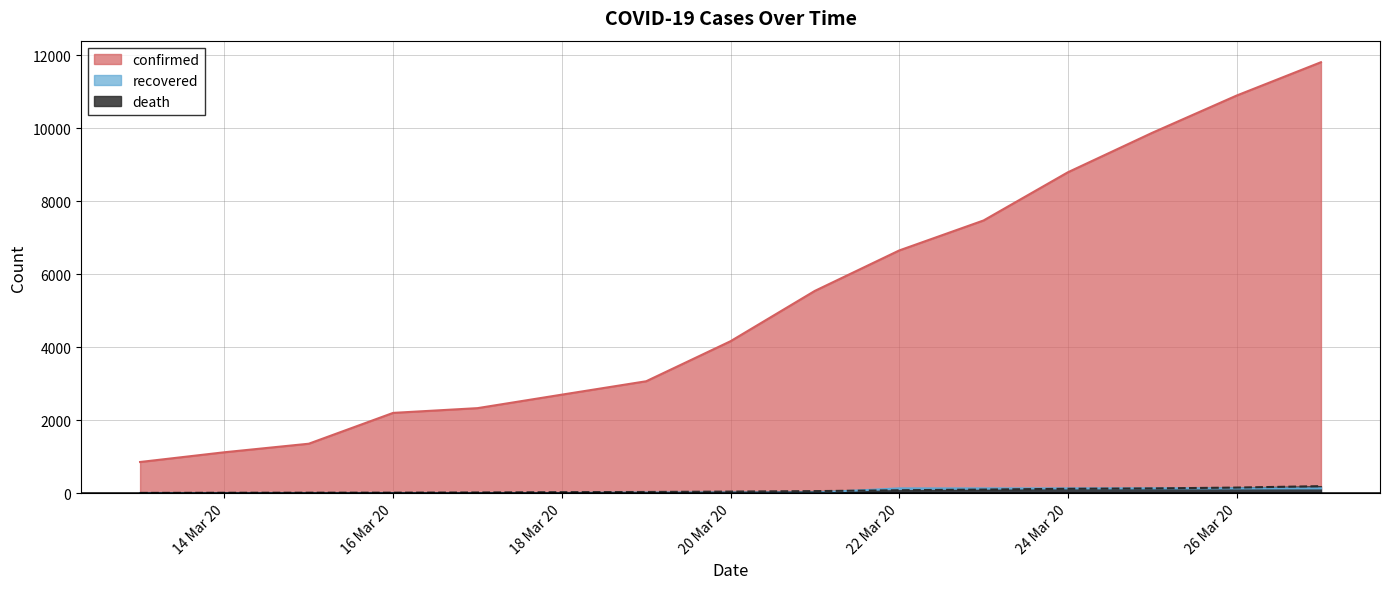

Which series has the widest spread of values?

confirmed